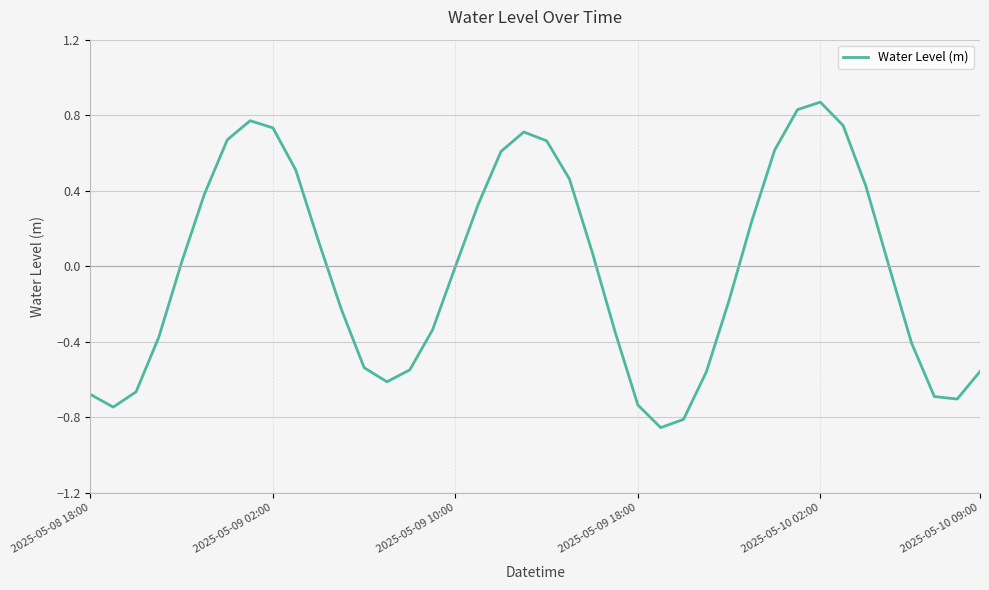

What is the difference between the maximum and minimum values?

1.7